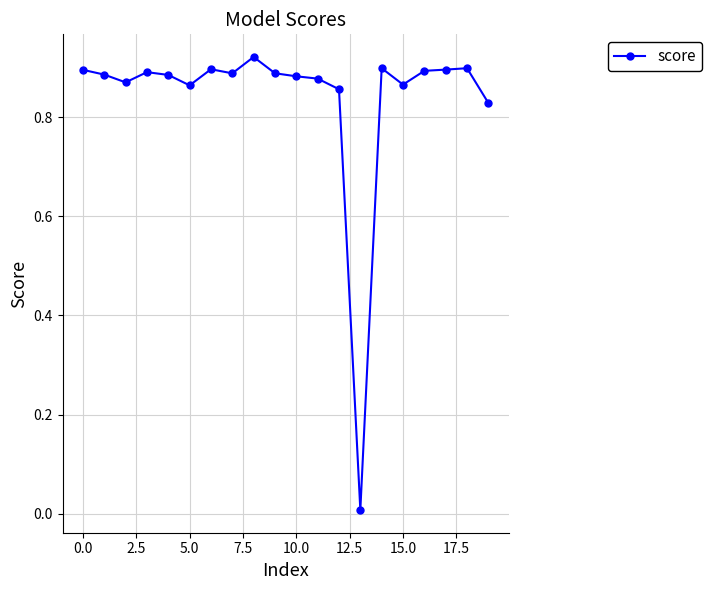

What is the sum of all values?

16.8